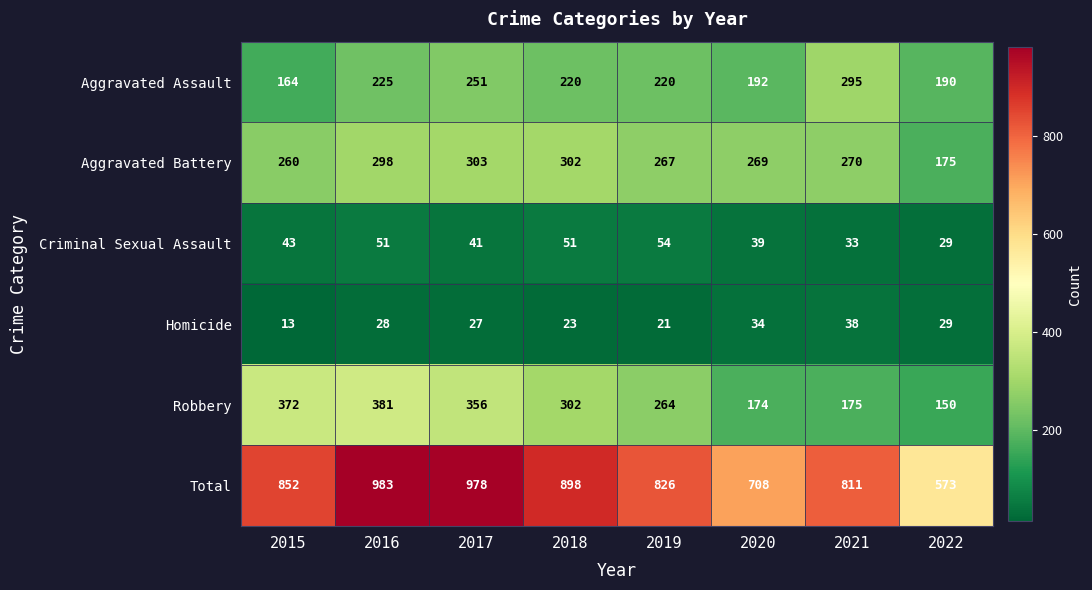

At 2021, list the series in order from largest to smallest.

Total, Aggravated Assault, Aggravated Battery, Robbery, Homicide, Criminal Sexual Assault